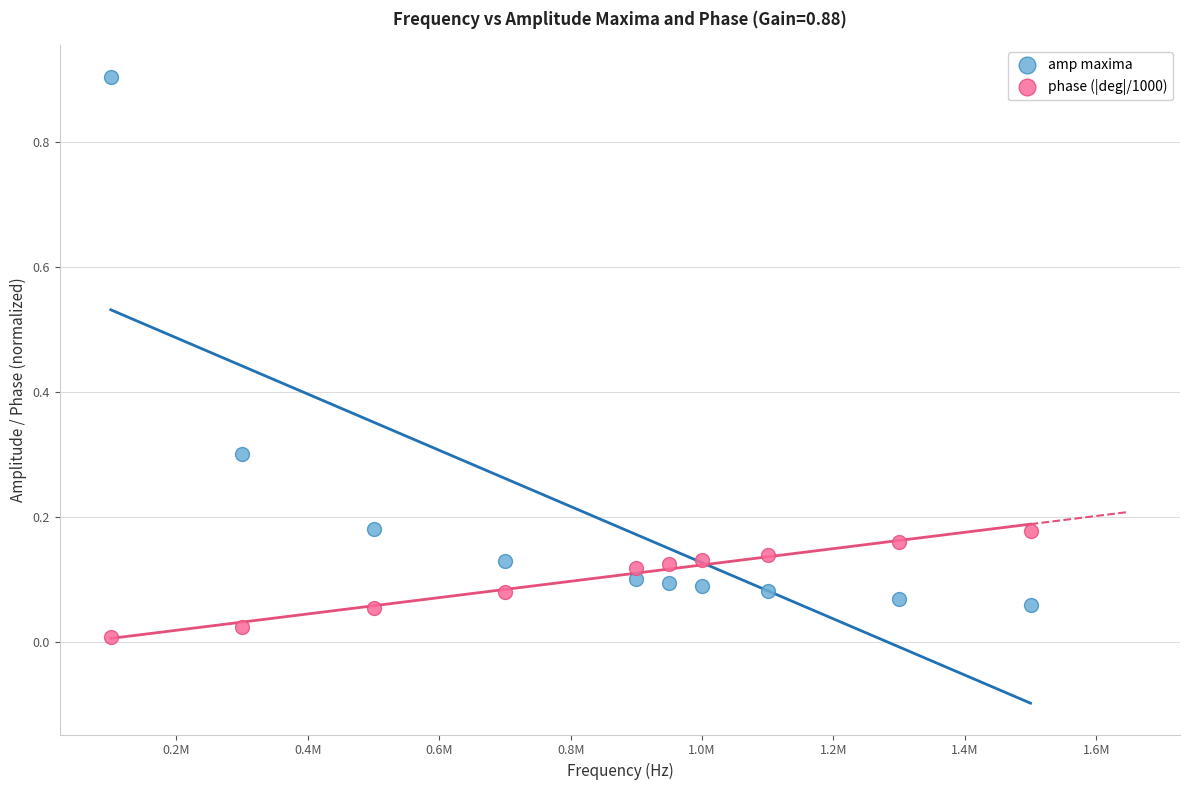

Across all data points, what is the range of Y values (max minus min)?

0.9